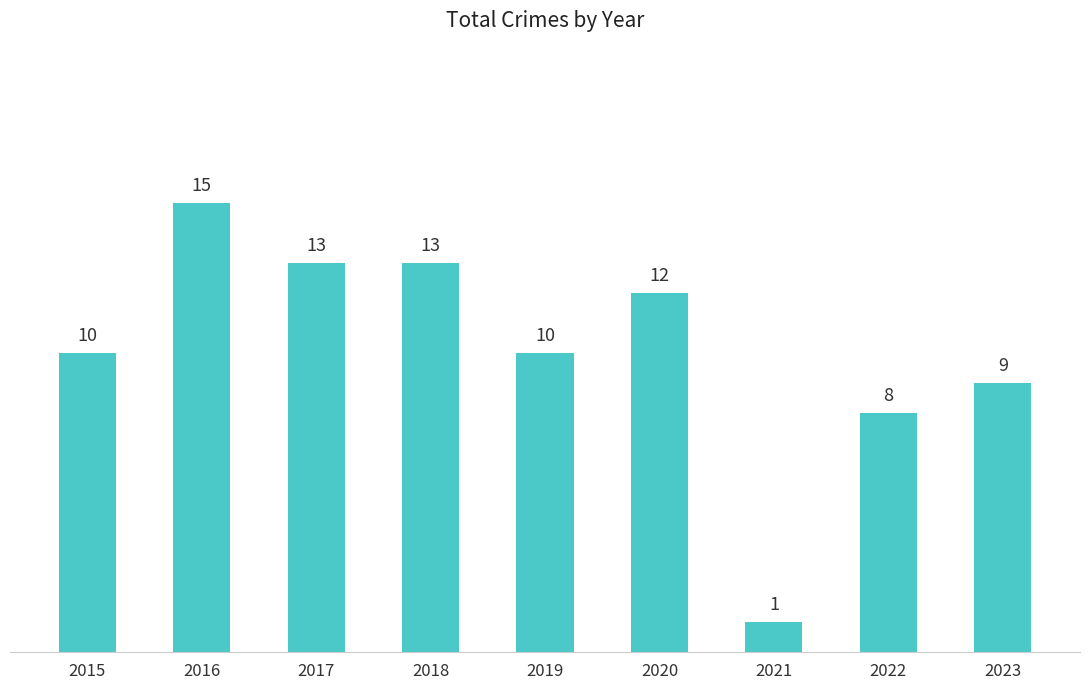

The chart shows a value of 21 at 2020. True or false?

False